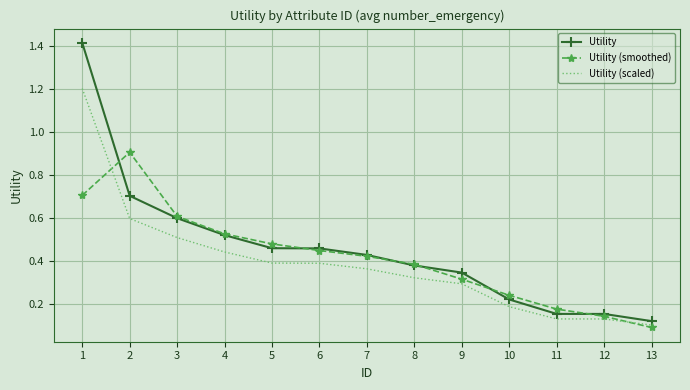

True or false: Utility (smoothed) has a value of 0.5 at 5.

True